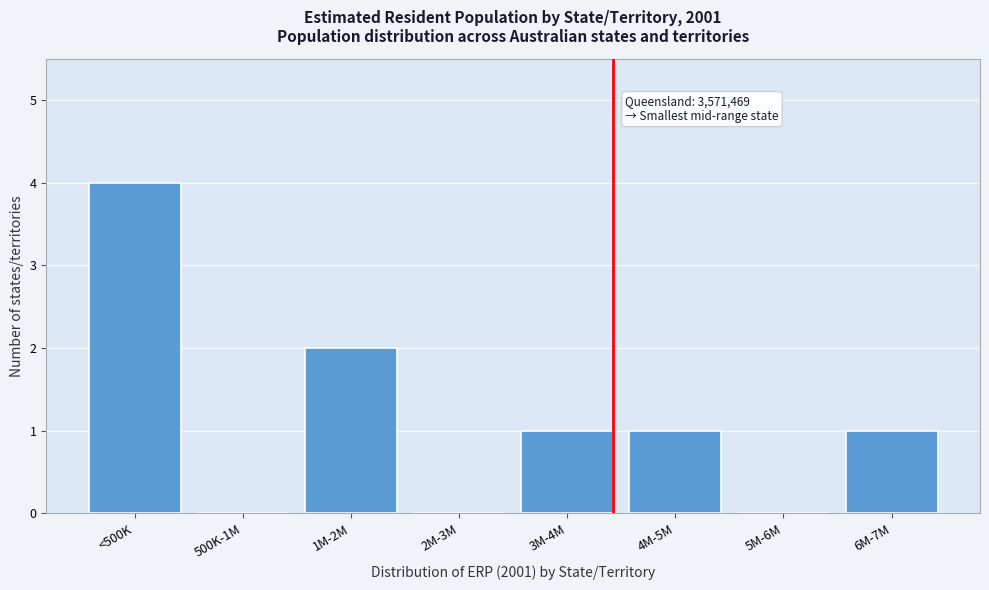

Reading left to right, extract all data points from this chart.

<500K=4	500K-1M=0	1M-2M=2	2M-3M=0	3M-4M=1	4M-5M=1	5M-6M=0	6M-7M=1